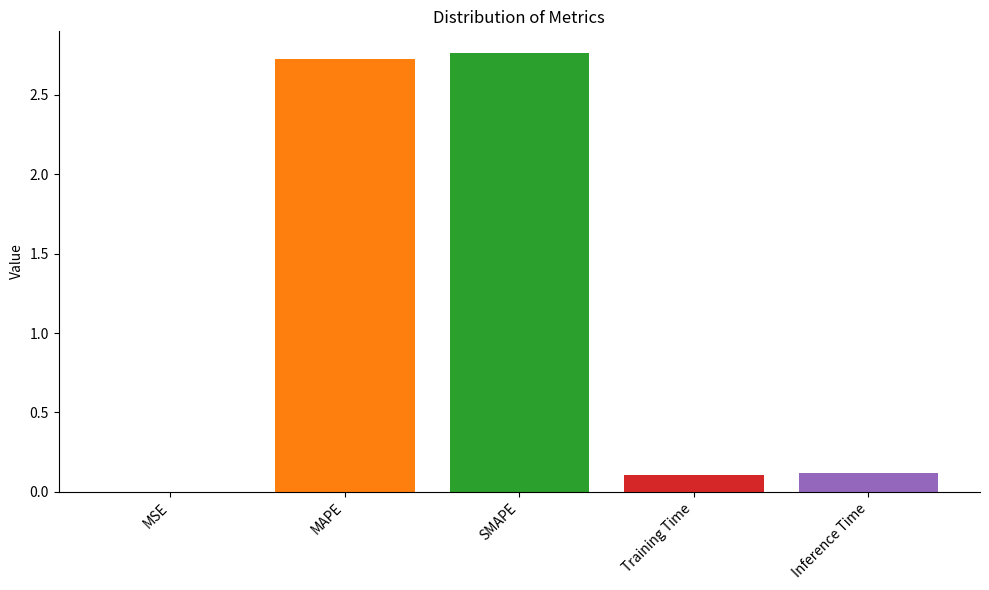

Which has a higher value, Training Time or SMAPE?

SMAPE